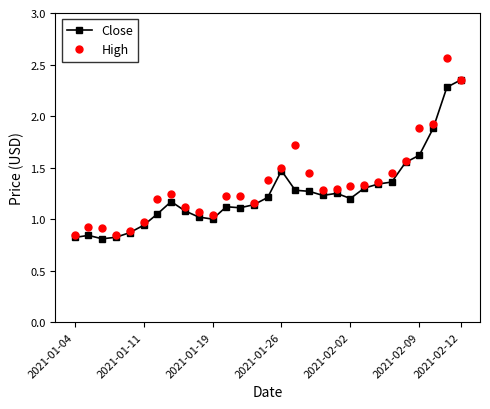

Which series has the widest spread of values?

High